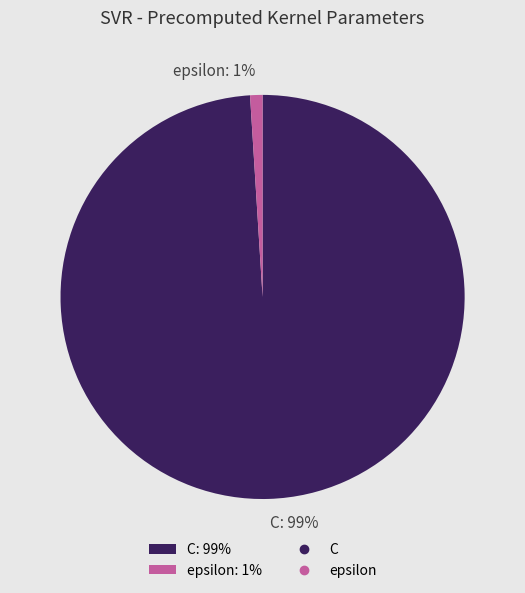

Rank the categories by value from lowest to highest.

epsilon, C